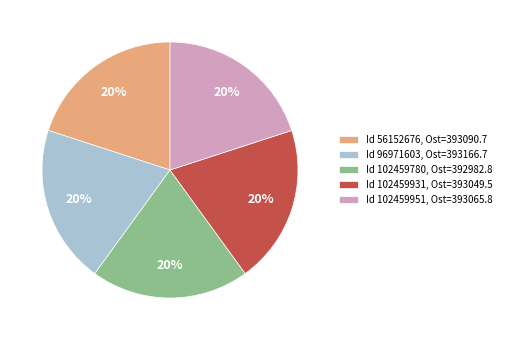

How many slices are in this pie chart?

5